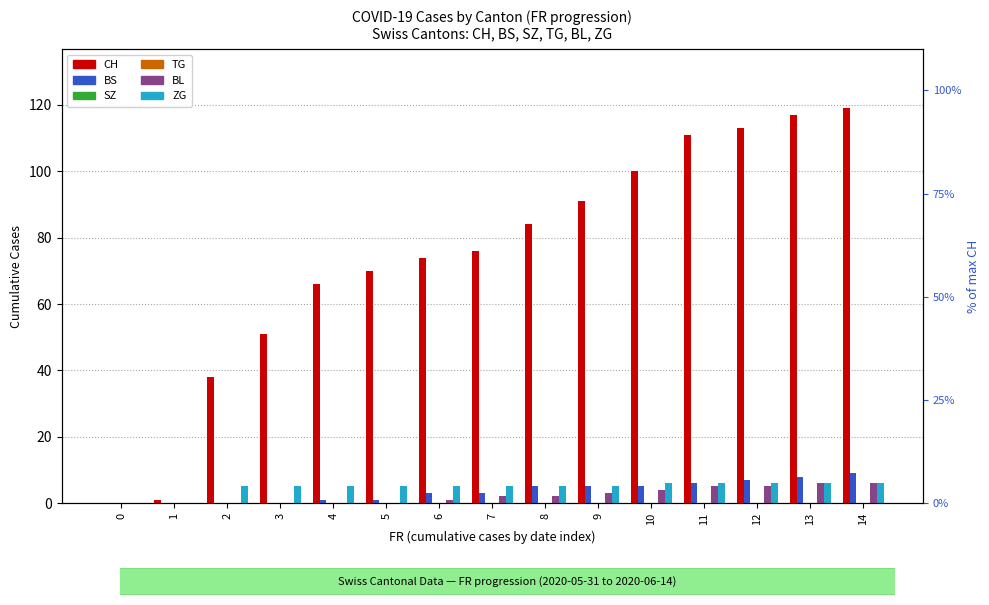

Rank the series at 2 from highest to lowest value.

CH, ZG, BS, SZ, TG, BL